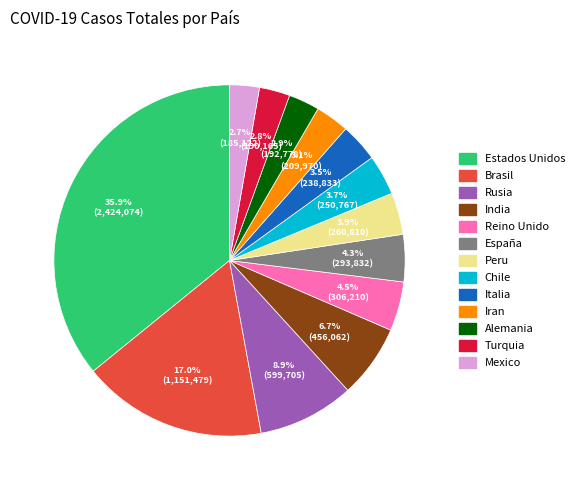

To the nearest percent, what portion does Alemania represent?

3%